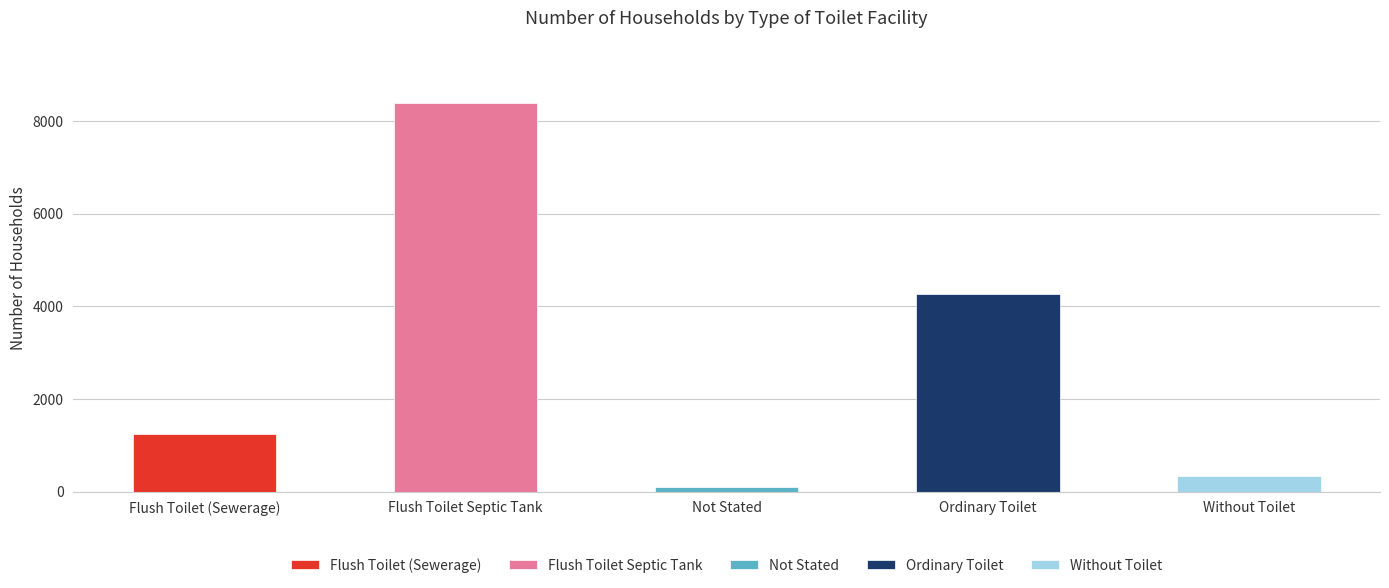

The value at Not Stated is 63. True or false?

False